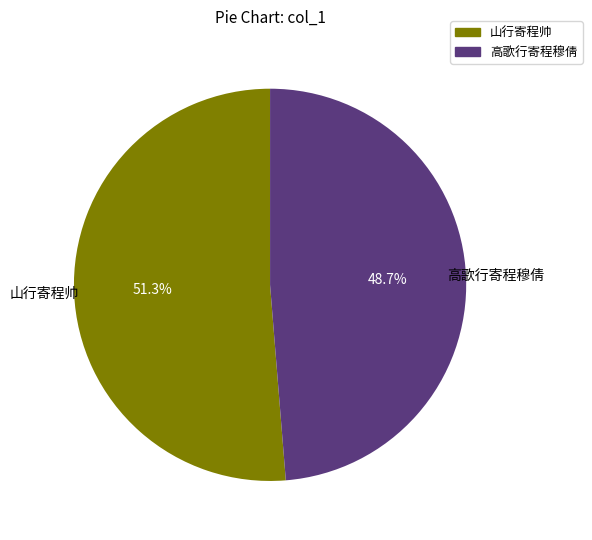

Do 高歌行寄程穆倩 and 山行寄程帅 together represent more than half of the pie?

Yes